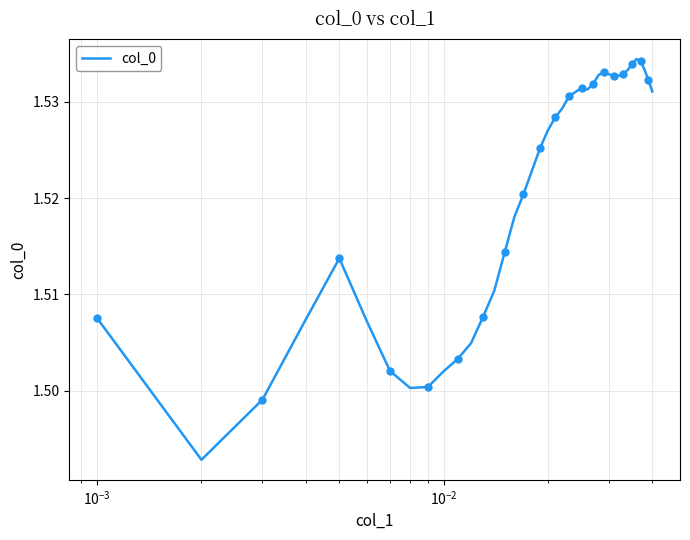

True or false: there are more than 0 points higher than both neighbors.

True